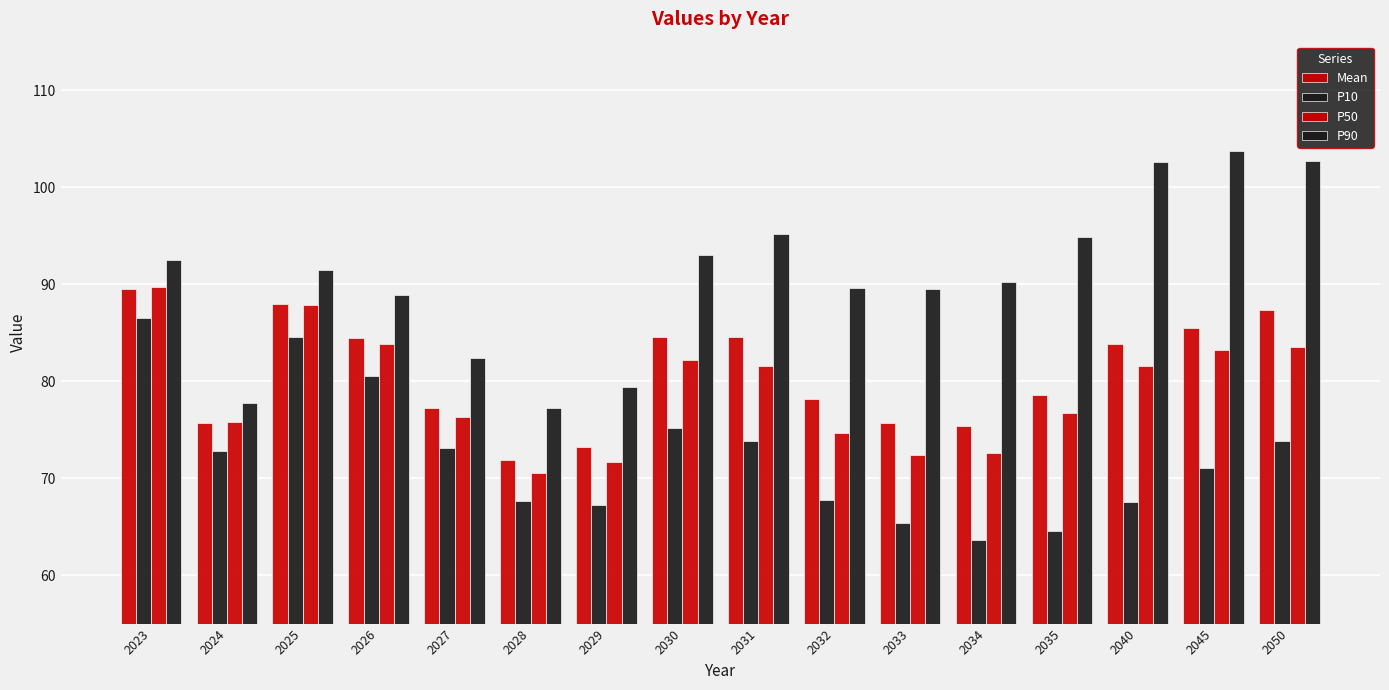

Between 2023 and 2024, which series saw the biggest shift?

P90